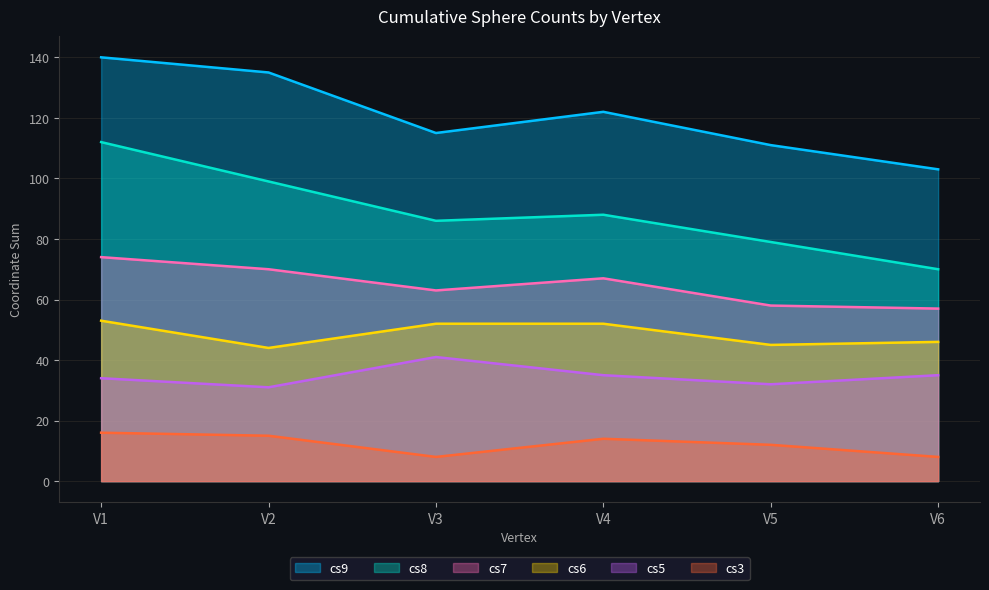

At how many categories does at least one series exceed 44?

6